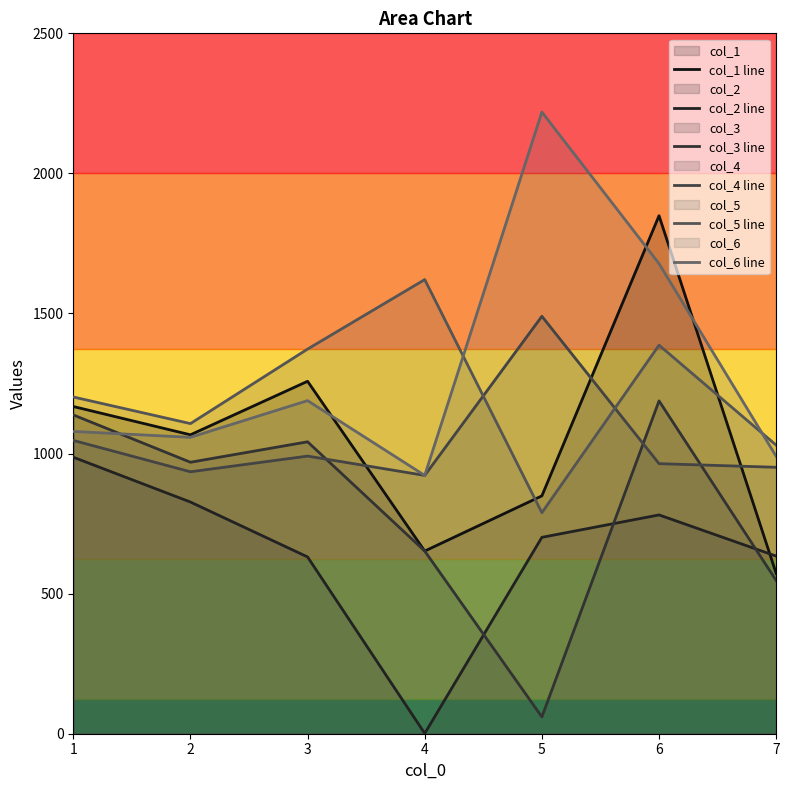

What is the smallest value displayed?

1